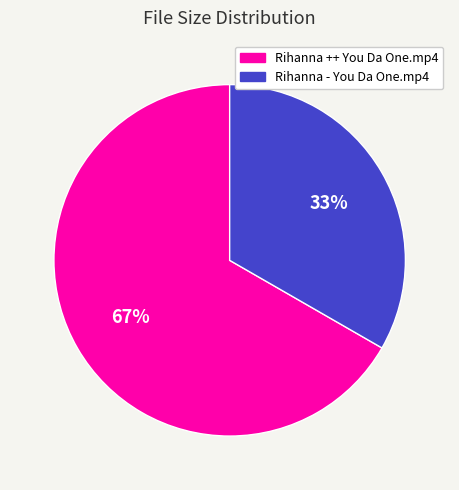

How many slices are in this pie chart?

2